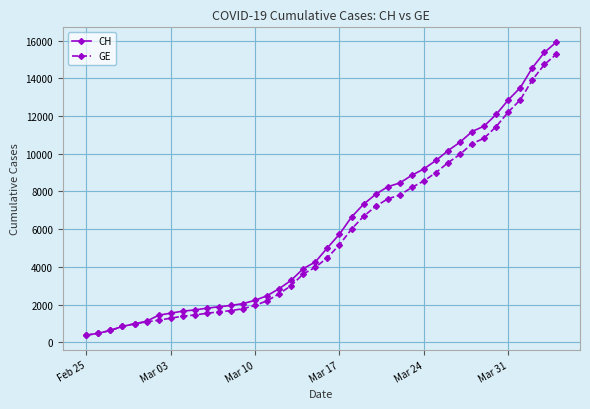

How many data points in CH are less than 5012?

20